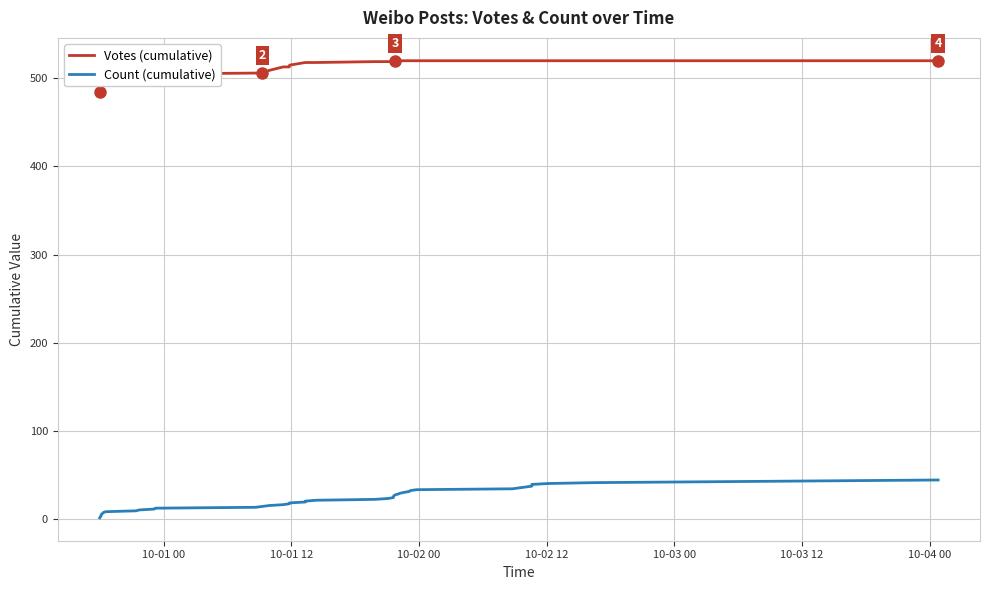

Rank the series by their average value, from lowest to highest.

Count (cumulative), Votes (cumulative)